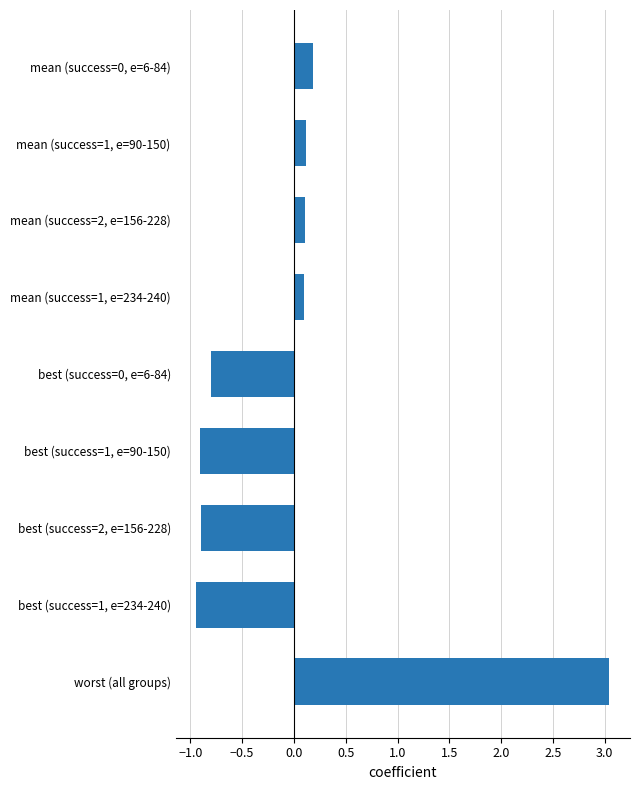

What is the minimum value shown in the chart?

-0.9